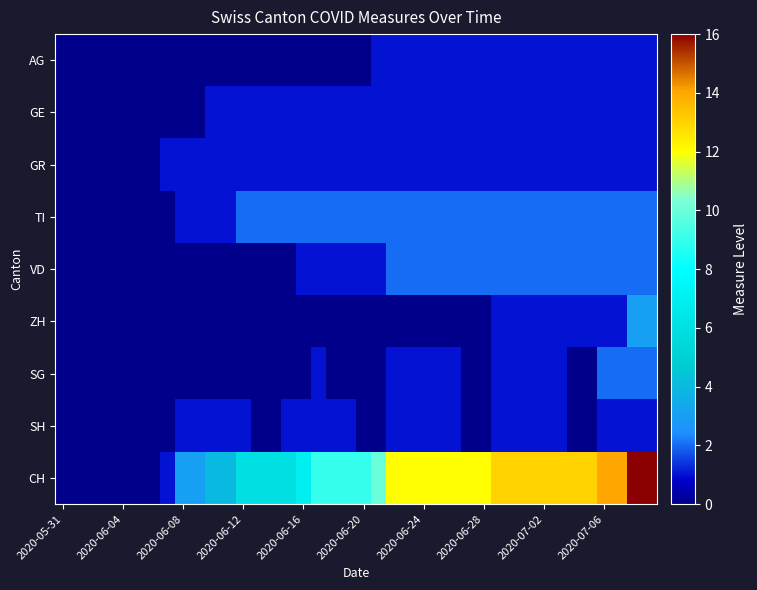

Reading left to right, list all the values displayed in this chart.

AG: 0	0	0	0	0	0	0	0	0	0	0	0	0	0	0	0	0	0	0	0	0	1	1	1	1	1	1	1	1	1	1	1	1	1	1	1	1	1	1	1
GE: 0	0	0	0	0	0	0	0	0	0	1	1	1	1	1	1	1	1	1	1	1	1	1	1	1	1	1	1	1	1	1	1	1	1	1	1	1	1	1	1
GR: 0	0	0	0	0	0	0	1	1	1	1	1	1	1	1	1	1	1	1	1	1	1	1	1	1	1	1	1	1	1	1	1	1	1	1	1	1	1	1	1
TI: 0	0	0	0	0	0	0	0	1	1	1	1	2	2	2	2	2	2	2	2	2	2	2	2	2	2	2	2	2	2	2	2	2	2	2	2	2	2	2	2
VD: 0	0	0	0	0	0	0	0	0	0	0	0	0	0	0	0	1	1	1	1	1	1	2	2	2	2	2	2	2	2	2	2	2	2	2	2	2	2	2	2
ZH: 0	0	0	0	0	0	0	0	0	0	0	0	0	0	0	0	0	0	0	0	0	0	0	0	0	0	0	0	0	1	1	1	1	1	1	1	1	1	3	3
SG: 0	0	0	0	0	0	0	0	0	0	0	0	0	0	0	0	0	1	0	0	0	0	1	1	1	1	1	0	0	1	1	1	1	1	0	0	2	2	2	2
SH: 0	0	0	0	0	0	0	0	1	1	1	1	1	0	0	1	1	1	1	1	0	0	1	1	1	1	1	0	0	1	1	1	1	1	0	0	1	1	1	1
CH: 0	0	0	0	0	0	0	1	3	3	4	4	6	6	6	6	7	9	9	9	9	10	12	12	12	12	12	12	12	13	13	13	13	13	13	13	14	14	16	16